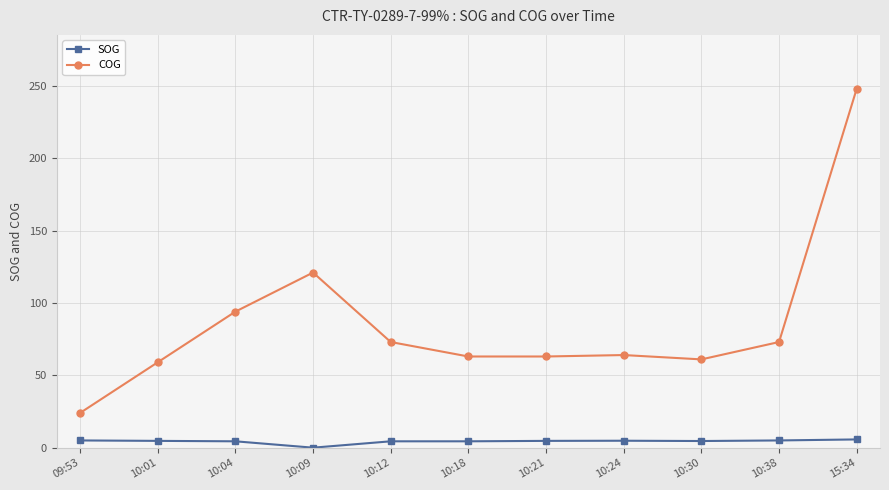

True or false: SOG and COG cross at least once.

False